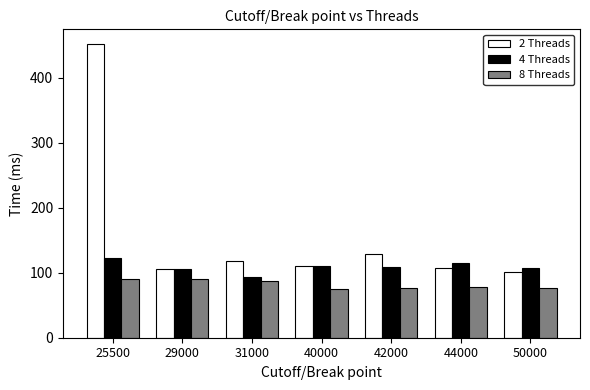

What is the spread (max minus min) of values at 44000?

37